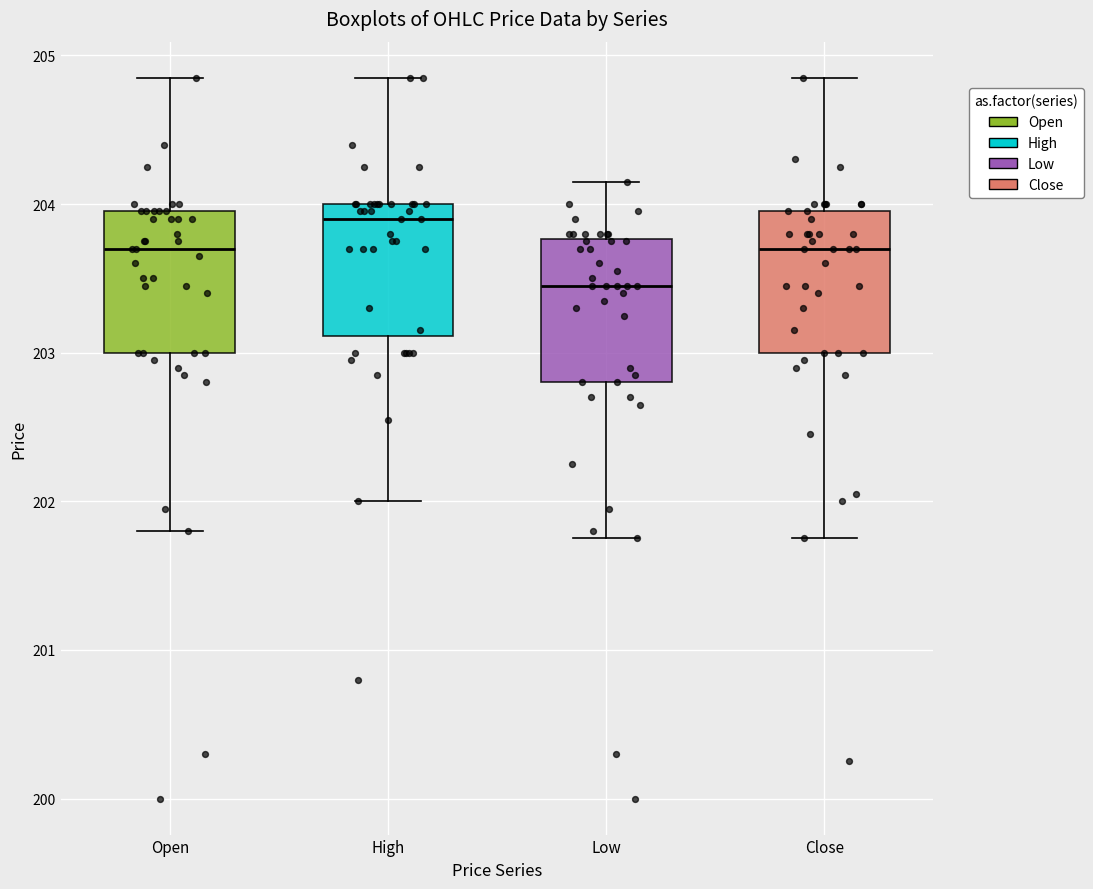

Which box has the lowest median line?

Low